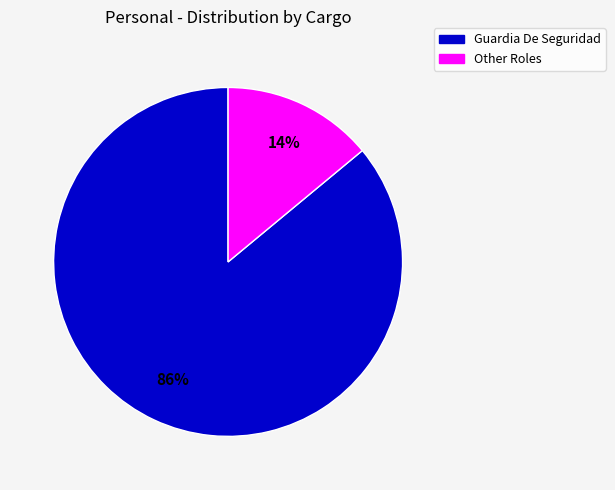

How many slices are in this pie chart?

2